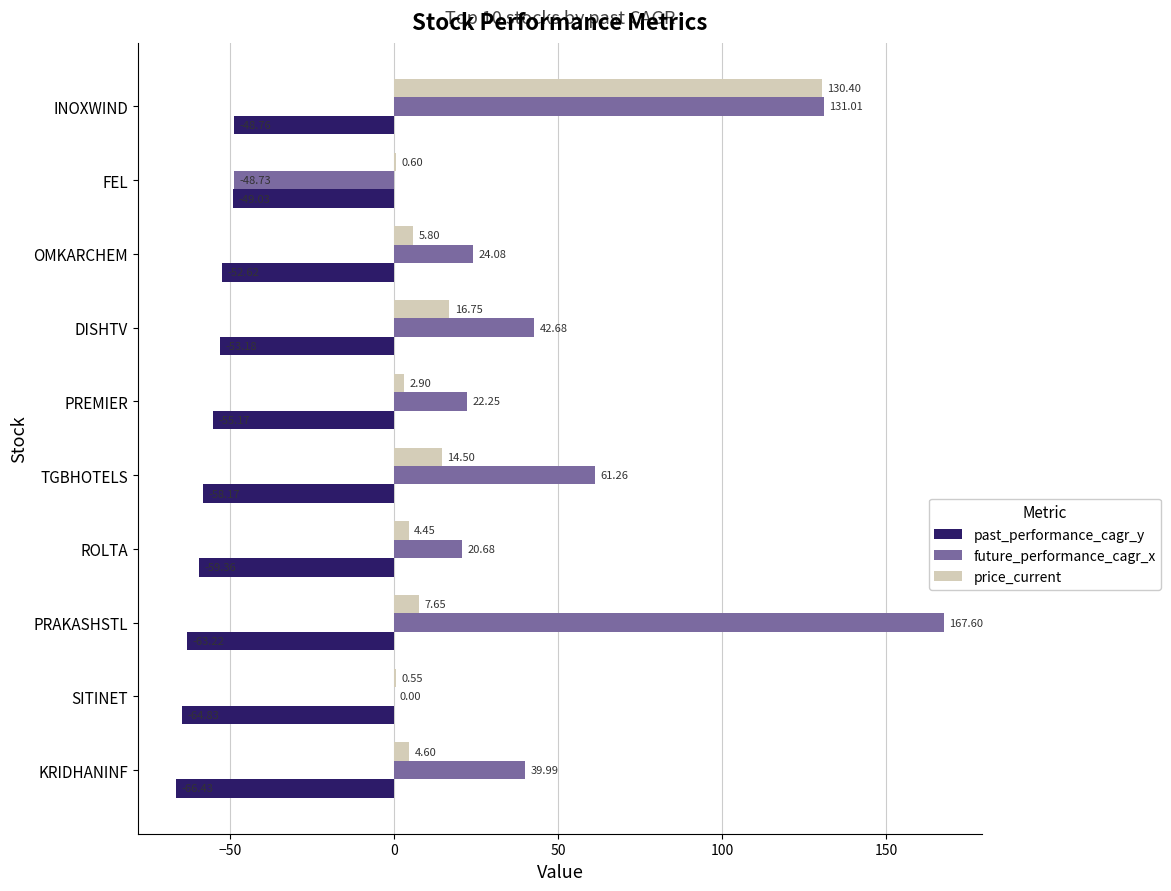

Which series has the largest total across all categories?

future_performance_cagr_x